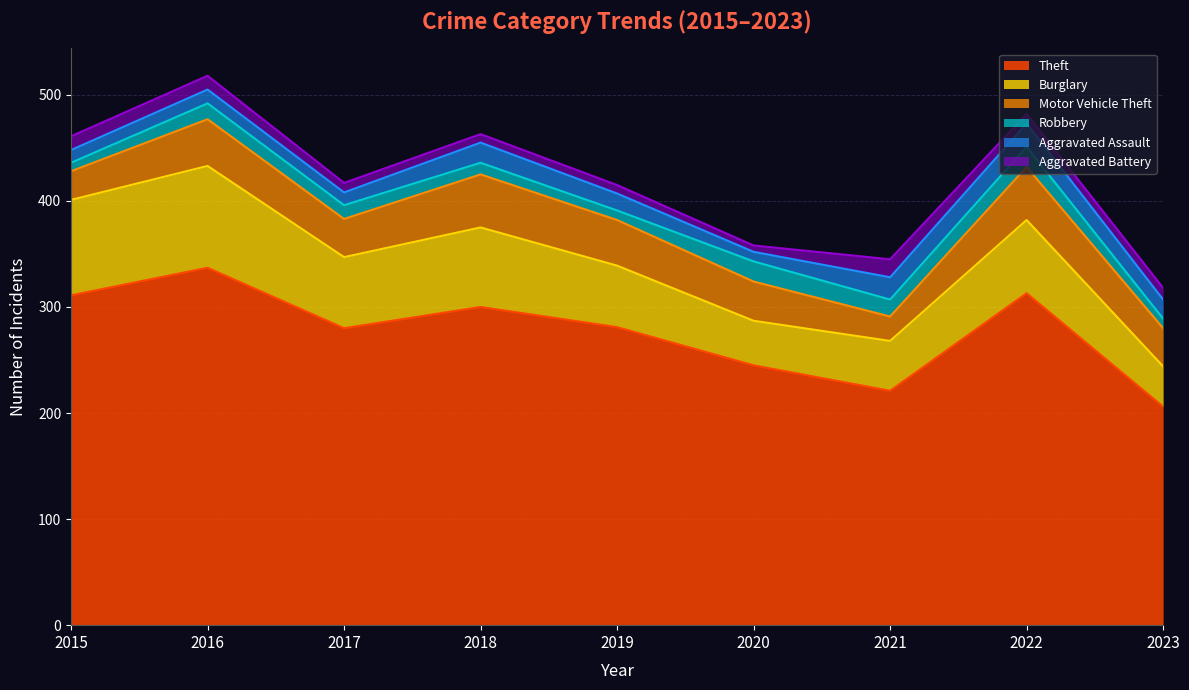

List the labels in order of Theft value, smallest first.

2023, 2021, 2020, 2017, 2019, 2018, 2015, 2022, 2016